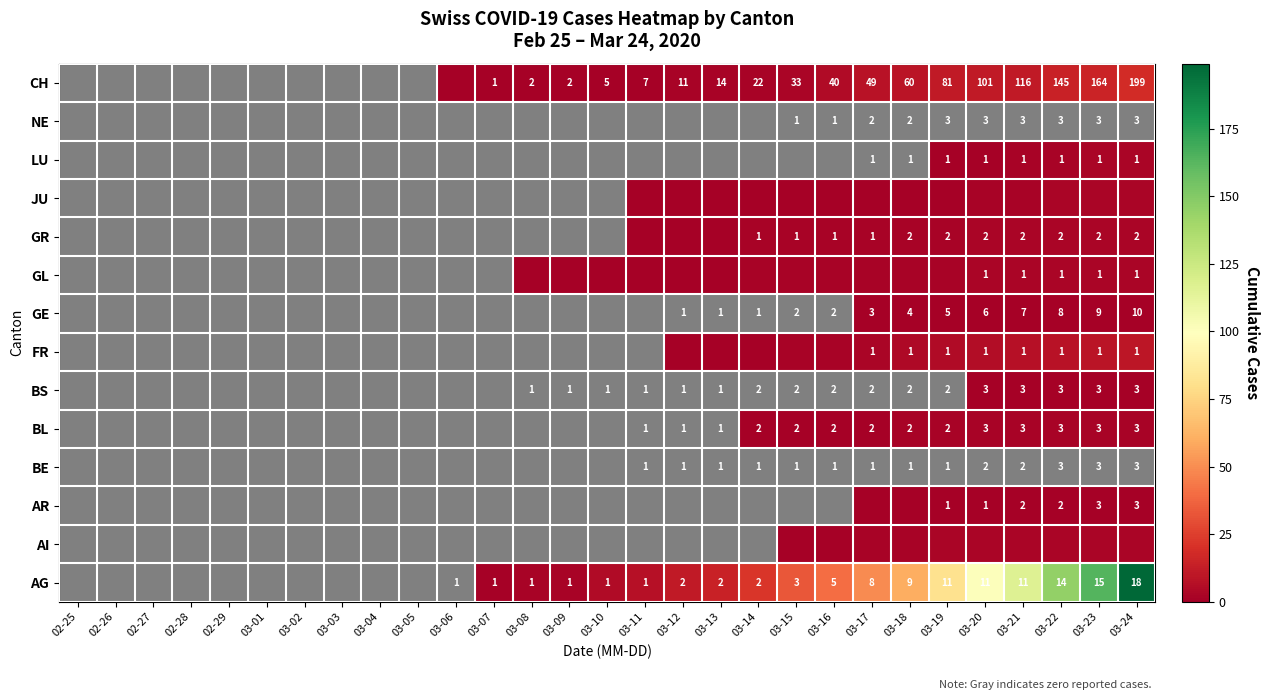

Which category has the highest value in the LU series?

03-23